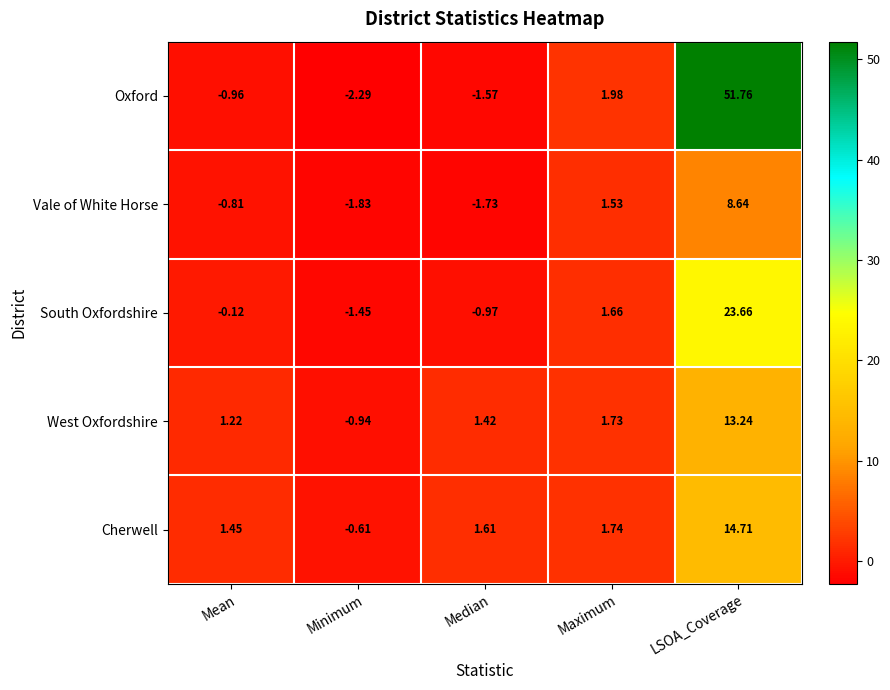

Which series has the largest total across all categories?

Oxford